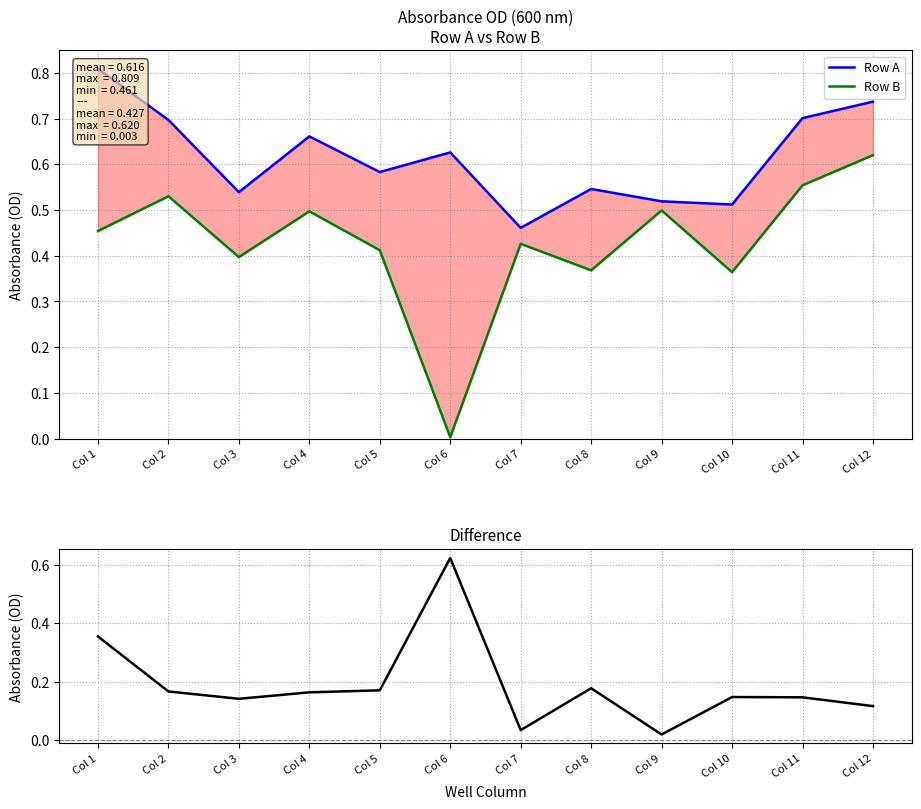

What is the average value of the Difference (A-B) series?

0.2